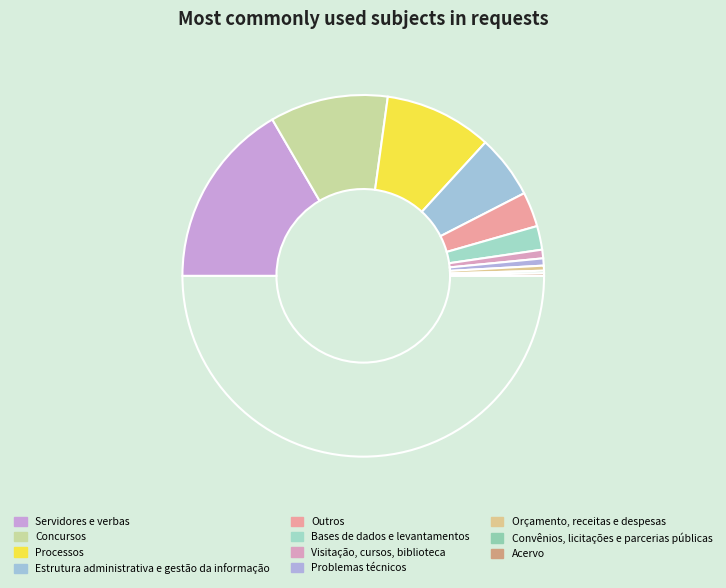

To the nearest percent, what is the difference between the largest and smallest slice percentages?

33%